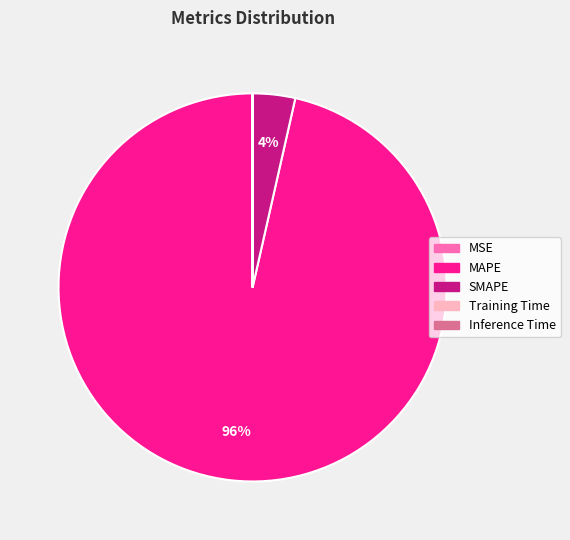

Which category accounts for the majority?

MAPE